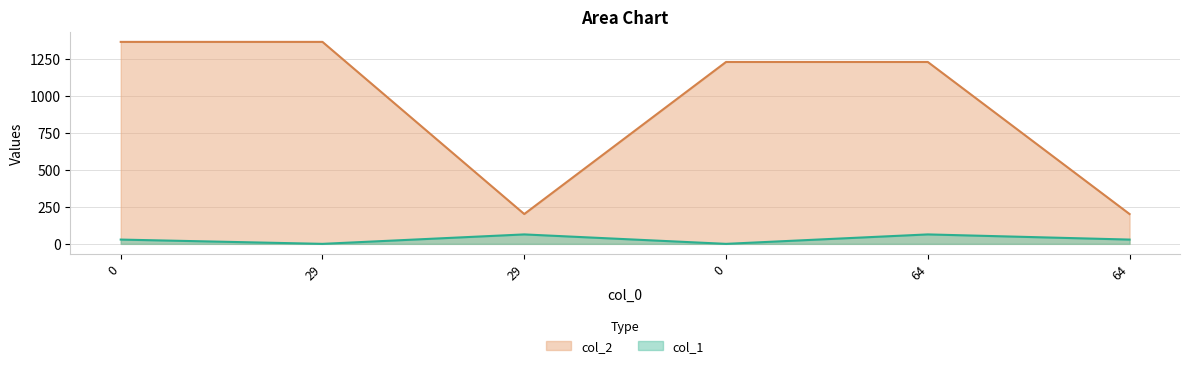

True or false: col_2 has a value of 202 at 29.

True